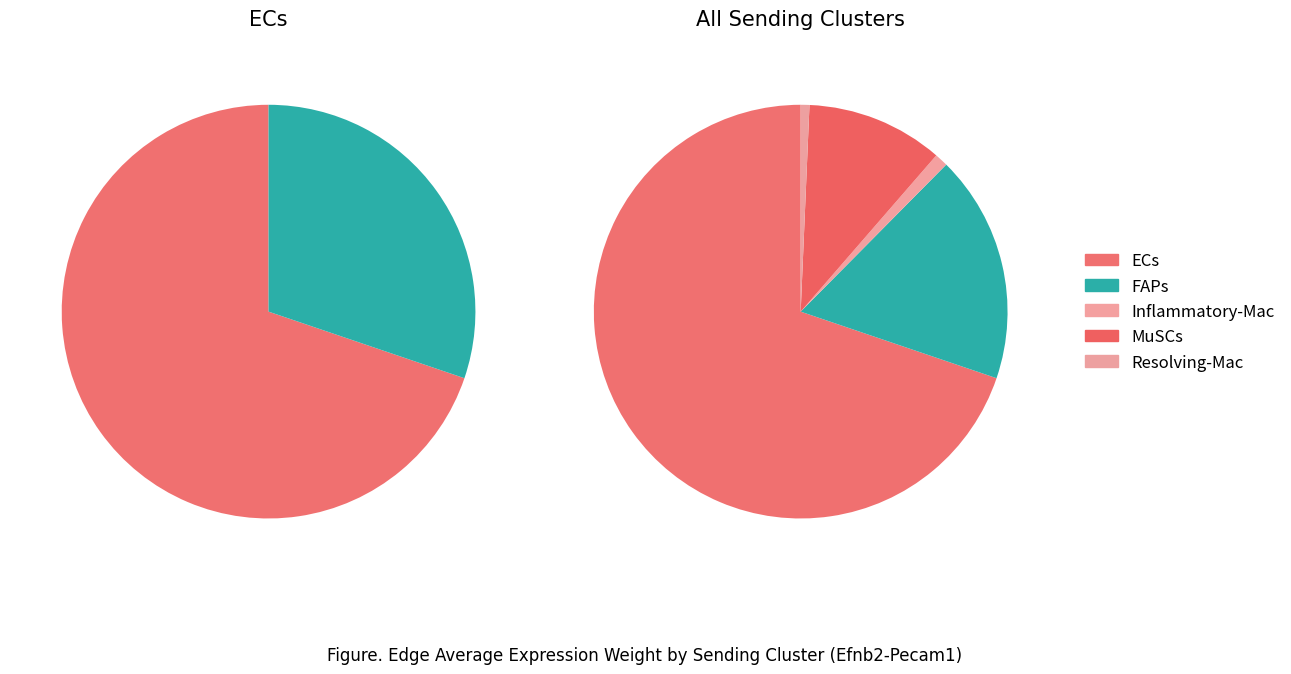

The ECs slice represents 70% of the pie. True or false?

True